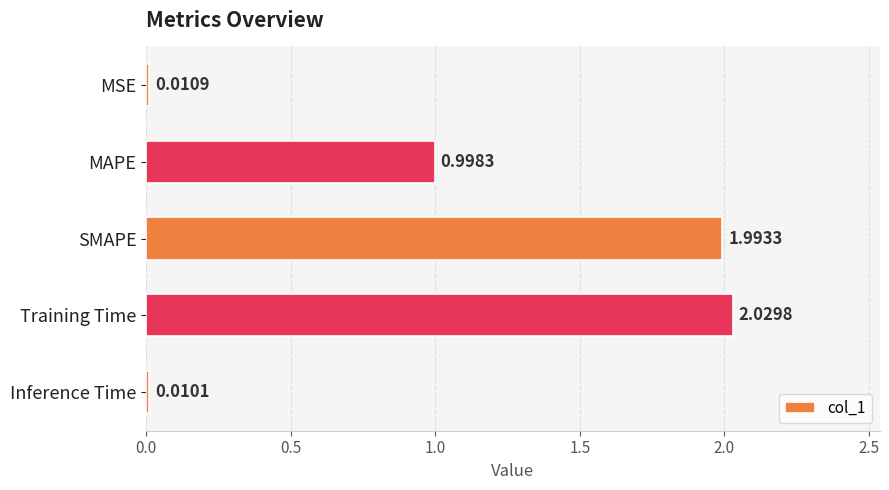

Does the chart contain any negative values?

No